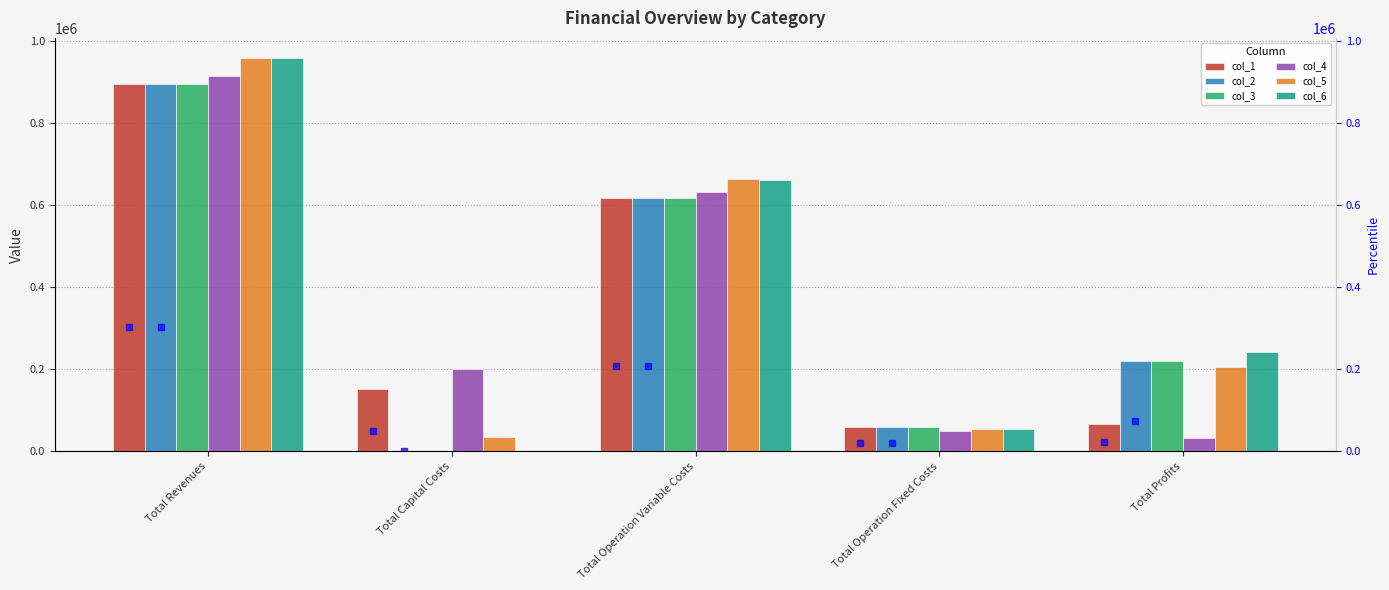

Rank the series by their maximum value, from highest to lowest.

col_6, col_5, col_4, col_1, col_2, col_3